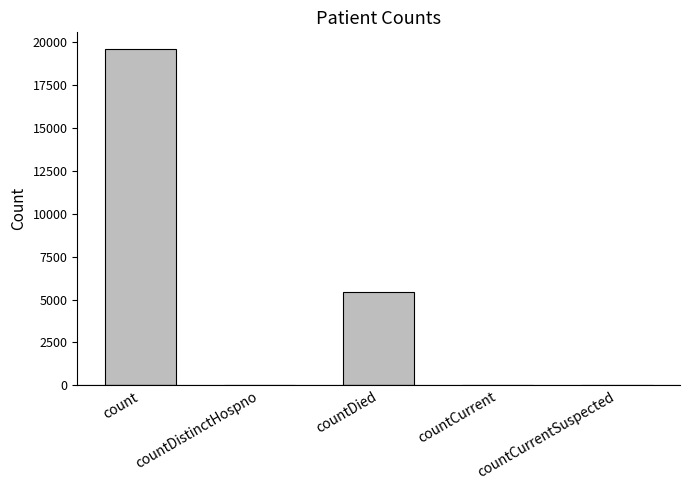

What is the greatest value displayed?

19607